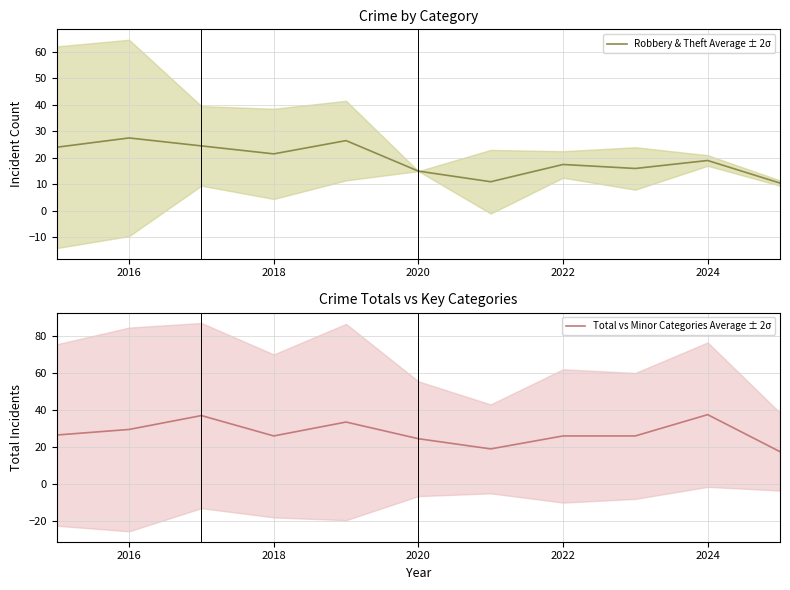

True or false: Robbery & Theft Average ± 2σ has a value of 8.2 at 2022.

False